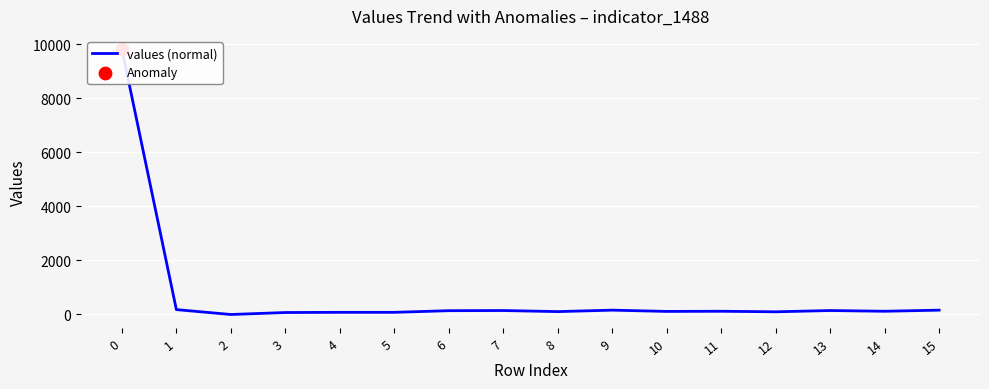

What is the change in value from 2 to 6?

+141